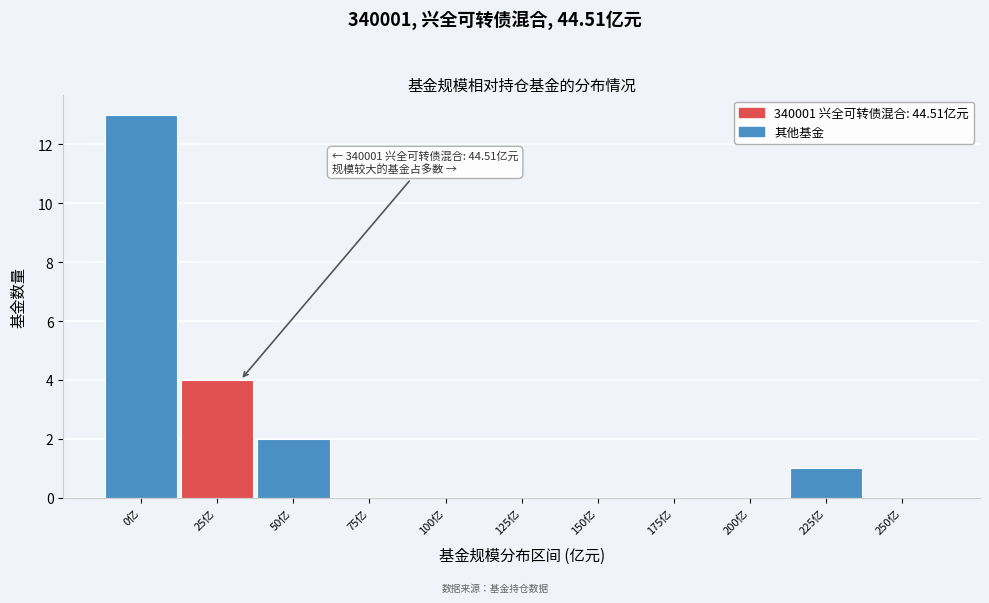

Reading left to right, list all the values displayed in this chart.

0亿=13	25亿=4	50亿=2	75亿=0	100亿=0	125亿=0	150亿=0	175亿=0	200亿=0	225亿=1	250亿=0